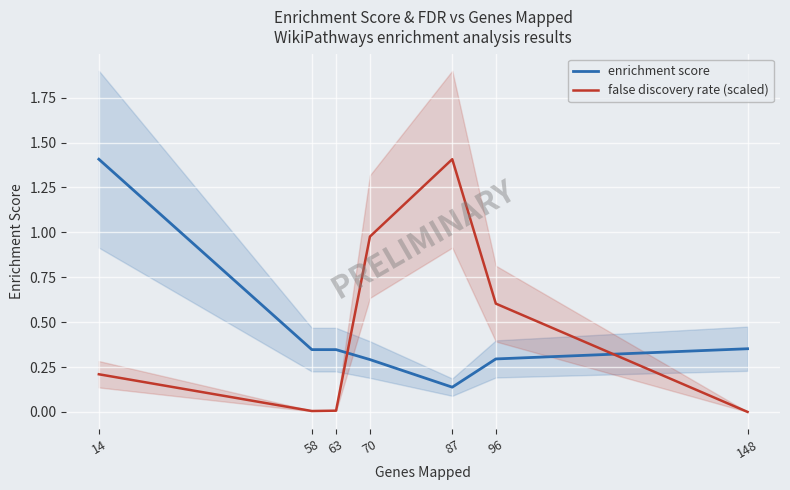

Is it true that enrichment score equals 0.3 at 58?

True